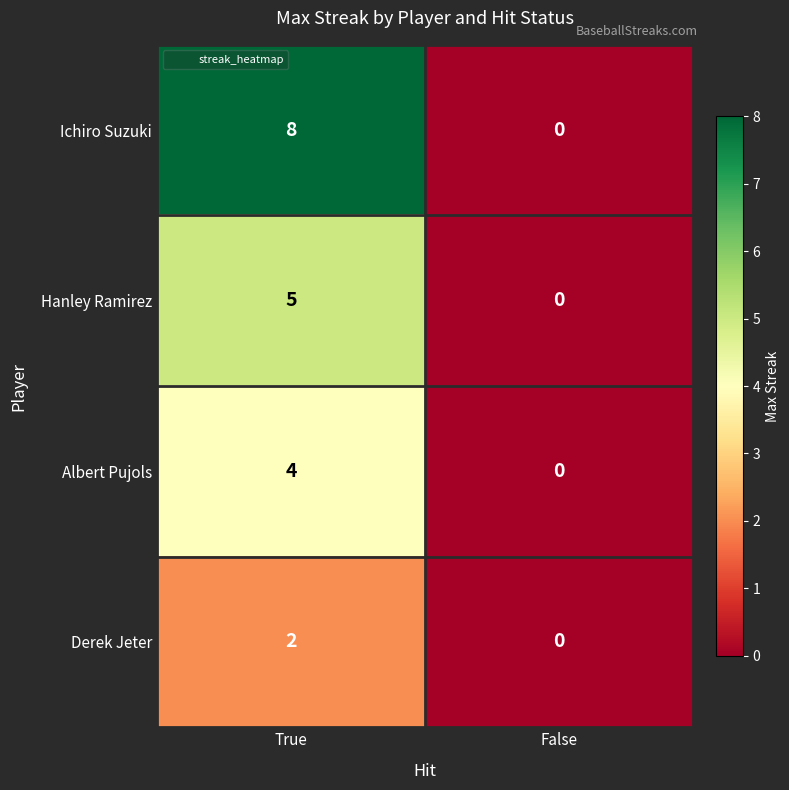

Reading left to right, list all the values displayed in this chart.

Ichiro Suzuki: True=8	False=0
Hanley Ramirez: True=5	False=0
Albert Pujols: True=4	False=0
Derek Jeter: True=2	False=0